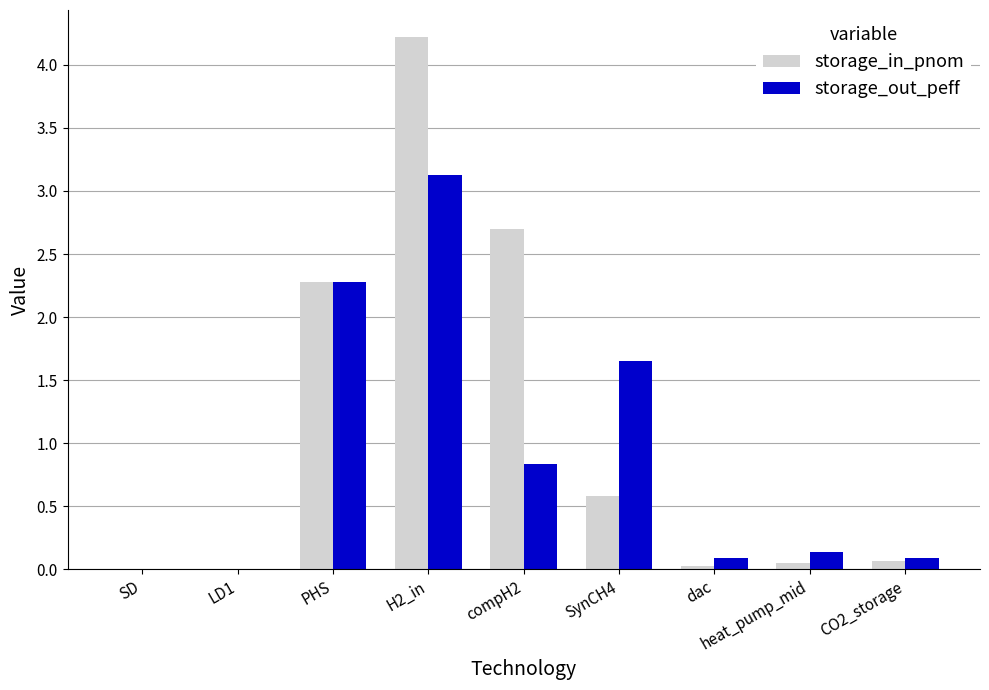

At which category is the sum across all series the highest?

H2_in